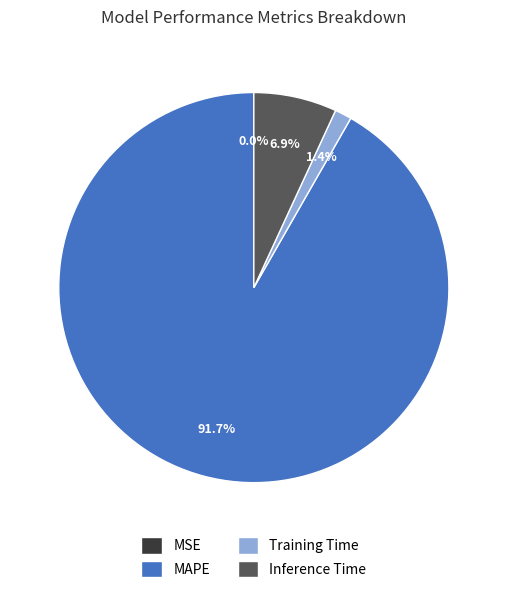

To the nearest percent, what is the difference between the largest and smallest slice percentages?

92%